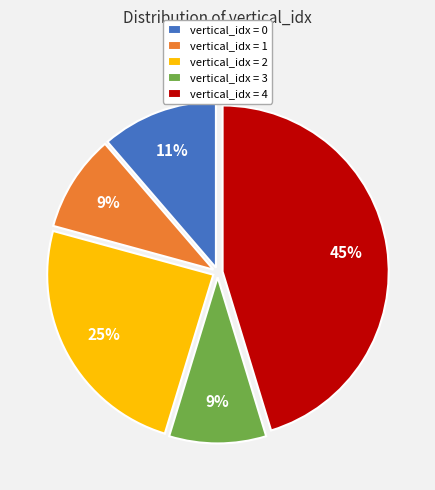

Does any single category account for the majority?

No